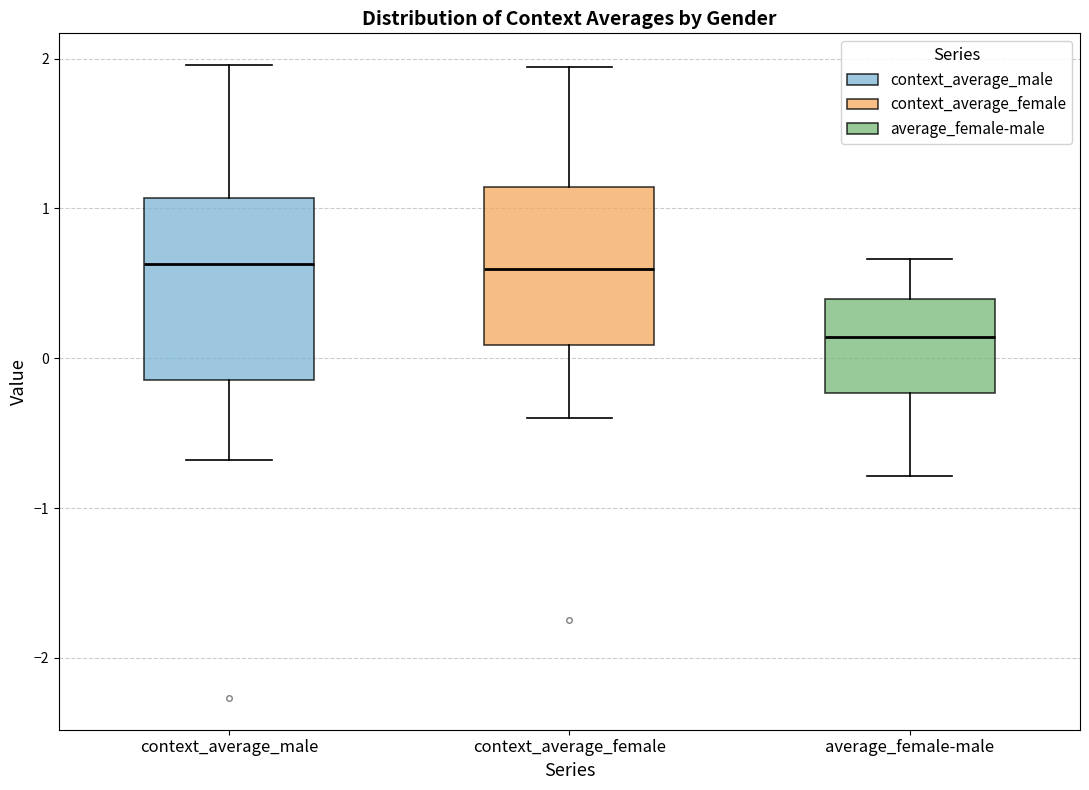

Which box is the tallest, from its lower edge to its upper edge?

context_average_male